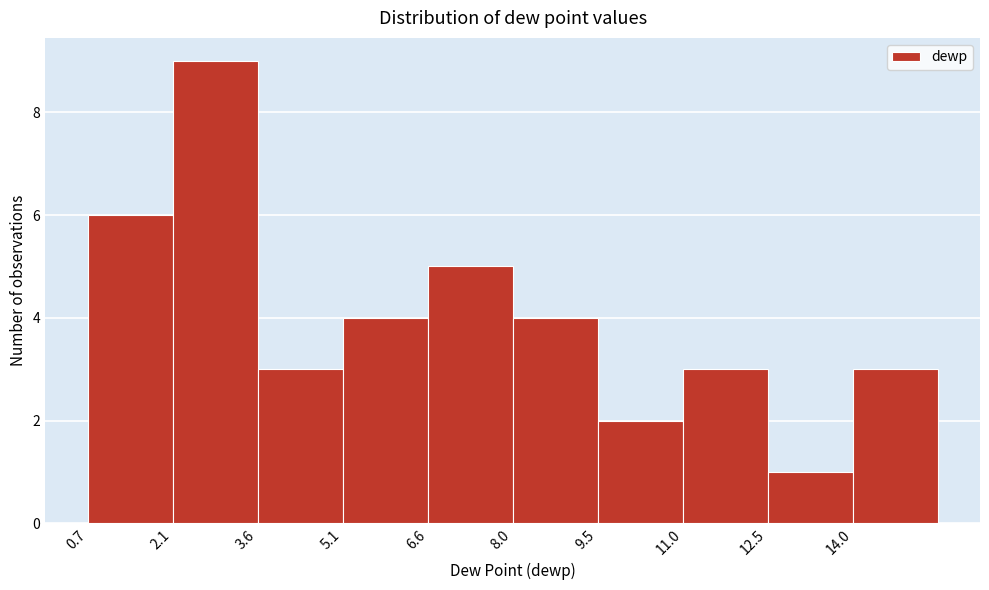

Which range on the x-axis has the tallest bar?

2.2 to 3.6